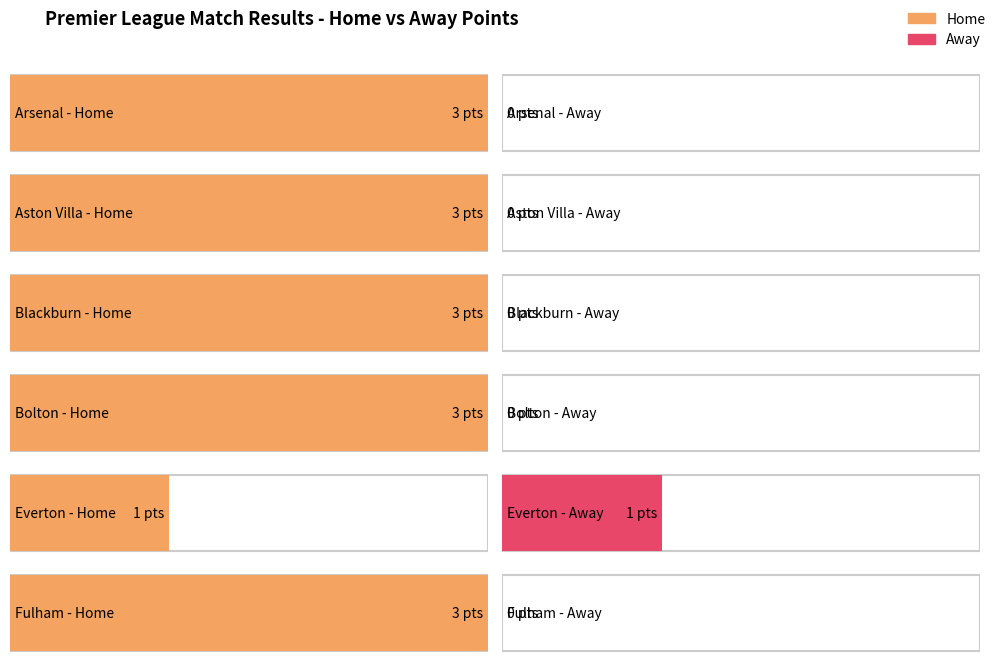

What position from the right is Bolton?

3